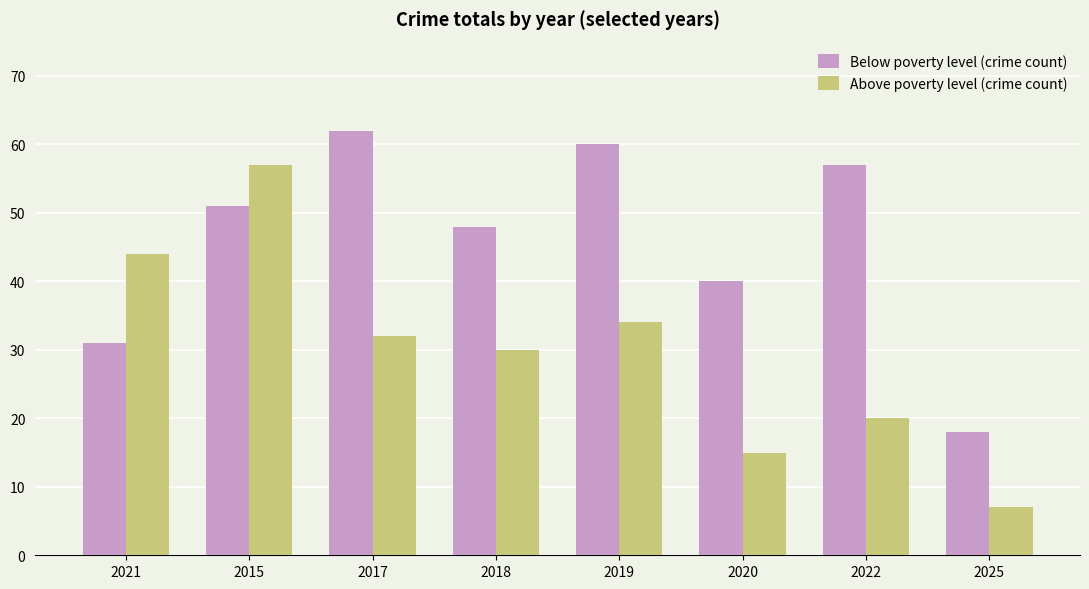

Reading left to right, extract all data points from this chart.

Below poverty level (crime count): 31	51	62	48	60	40	57	18
Above poverty level (crime count): 44	57	32	30	34	15	20	7